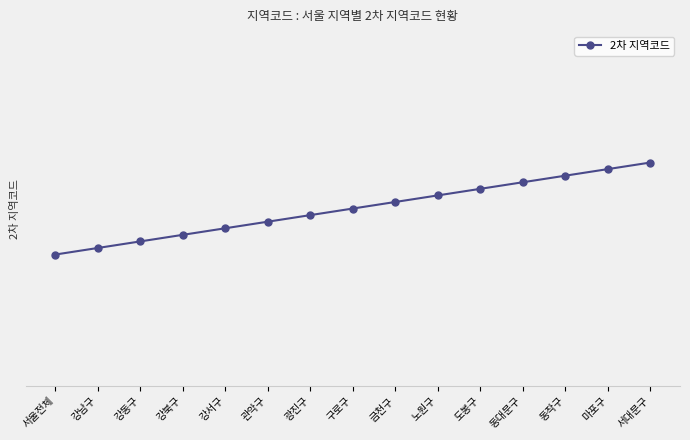

Is this an area chart (filled region under the line)?

No